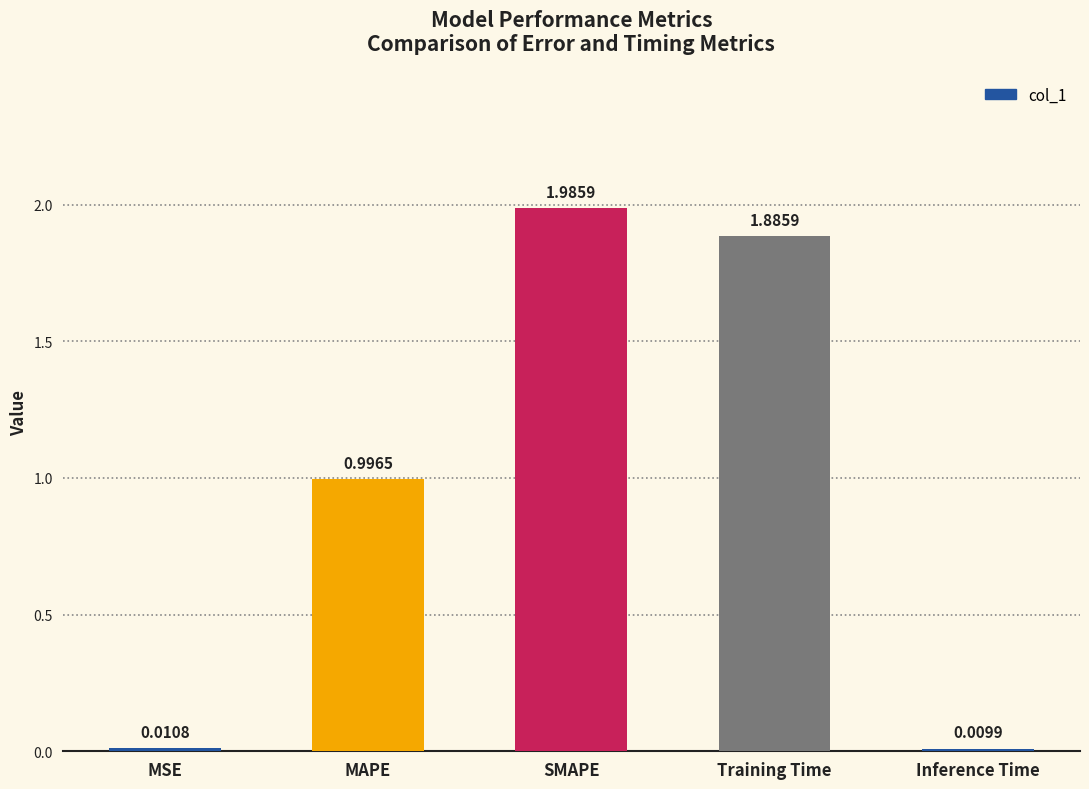

List the labels in order of value, largest first.

SMAPE, Training Time, MAPE, MSE, Inference Time